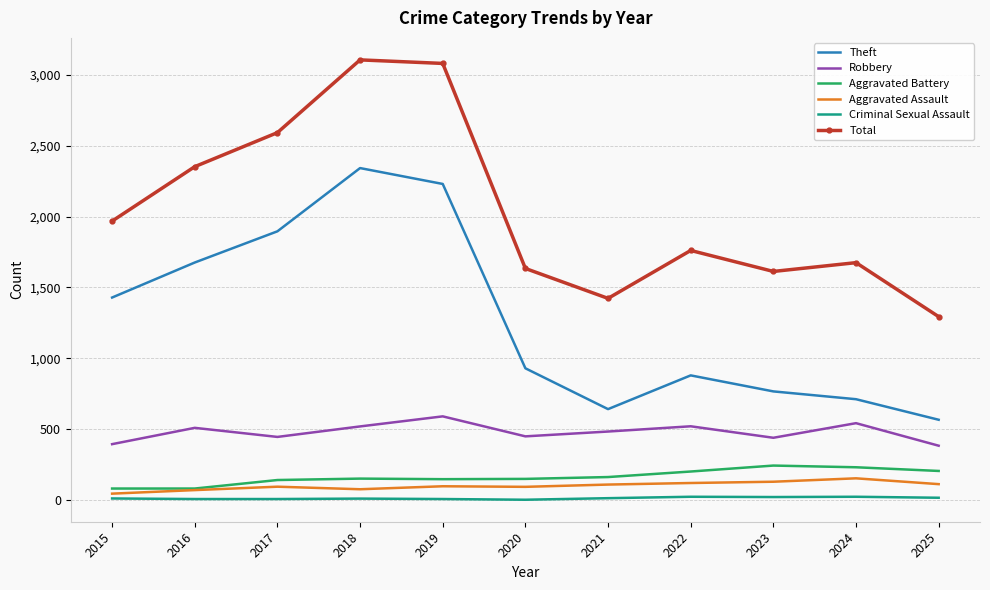

What is the greatest value displayed?

3105